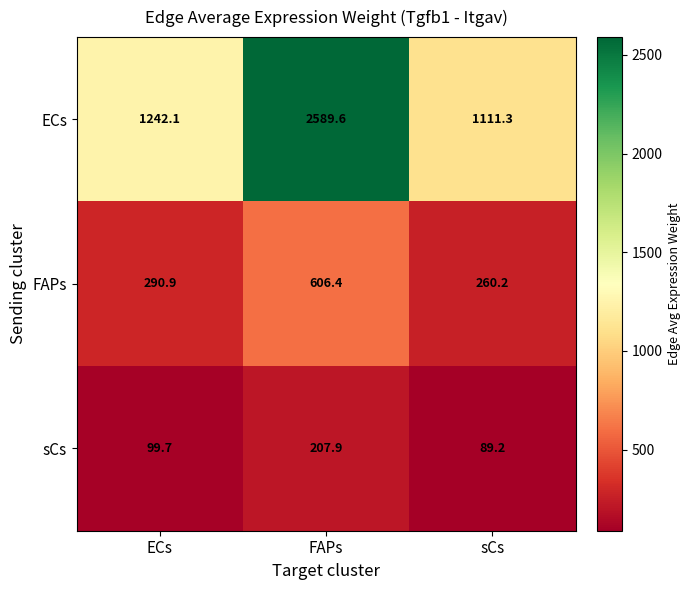

Which series has the widest spread of values?

ECs